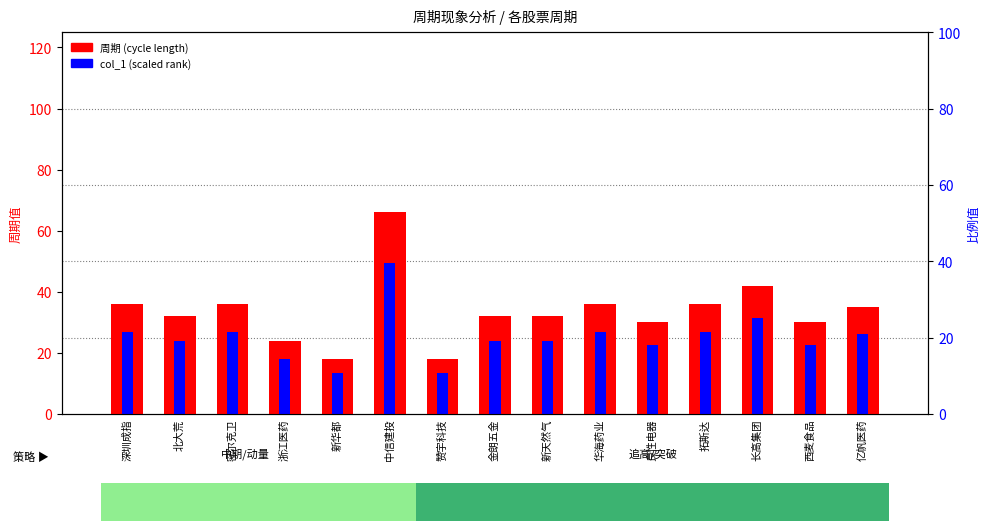

Reading right to left, extract all data points from this chart.

周期 (cycle): 亿帆医药=35.0	西麦食品=30.0	长高集团=42.0	拓斯达=36.0	良性电器=30.0	华海药业=36.0	新天然气=32.0	金朗五金=32.0	赞宇科技=18.0	中信建投=66.0	新华都=18.0	浙江医药=24.0	密尔克卫=36.0	北大荒=32.0	深圳成指=36.0
col_1 (scaled): 亿帆医药=26.2	西麦食品=22.5	长高集团=31.5	拓斯达=27.0	良性电器=22.5	华海药业=27.0	新天然气=24.0	金朗五金=24.0	赞宇科技=13.5	中信建投=49.5	新华都=13.5	浙江医药=18.0	密尔克卫=27.0	北大荒=24.0	深圳成指=27.0